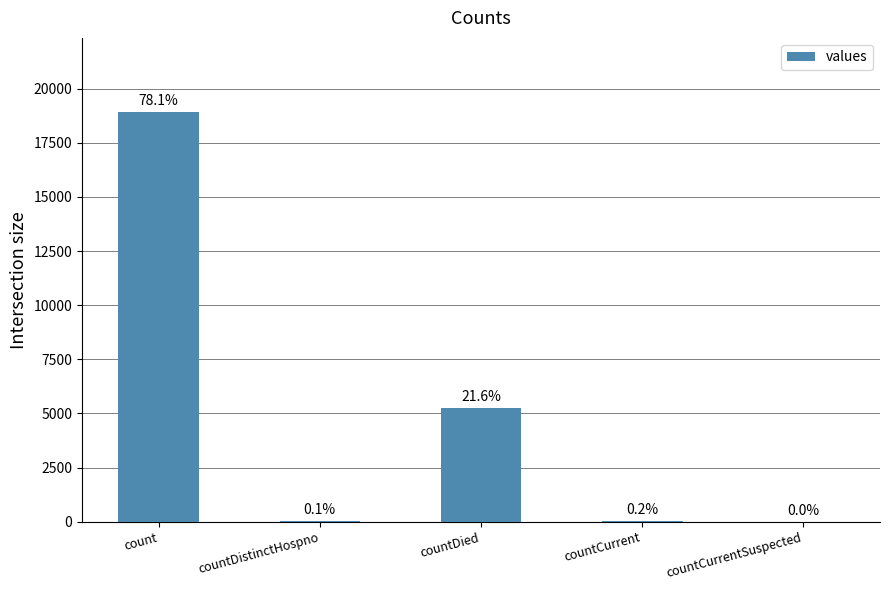

At which label is the value closest to 9470?

countDied